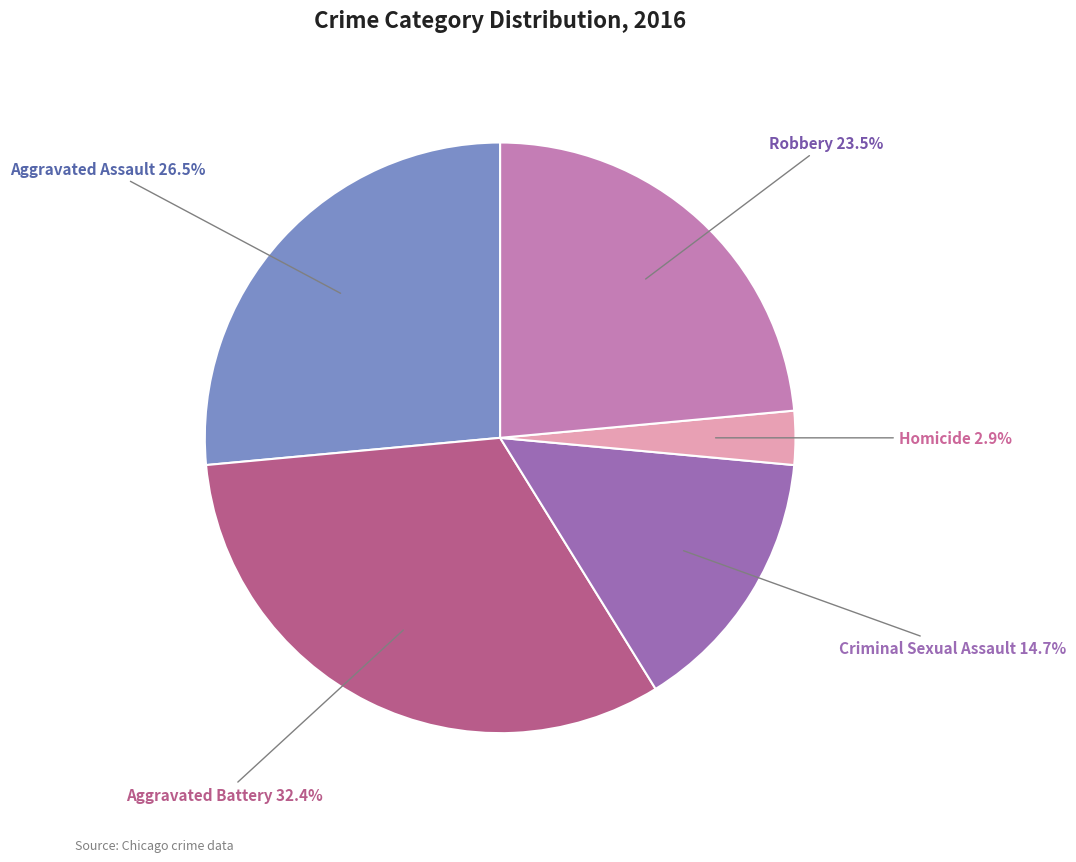

What is the largest slice in the pie chart?

Aggravated Battery